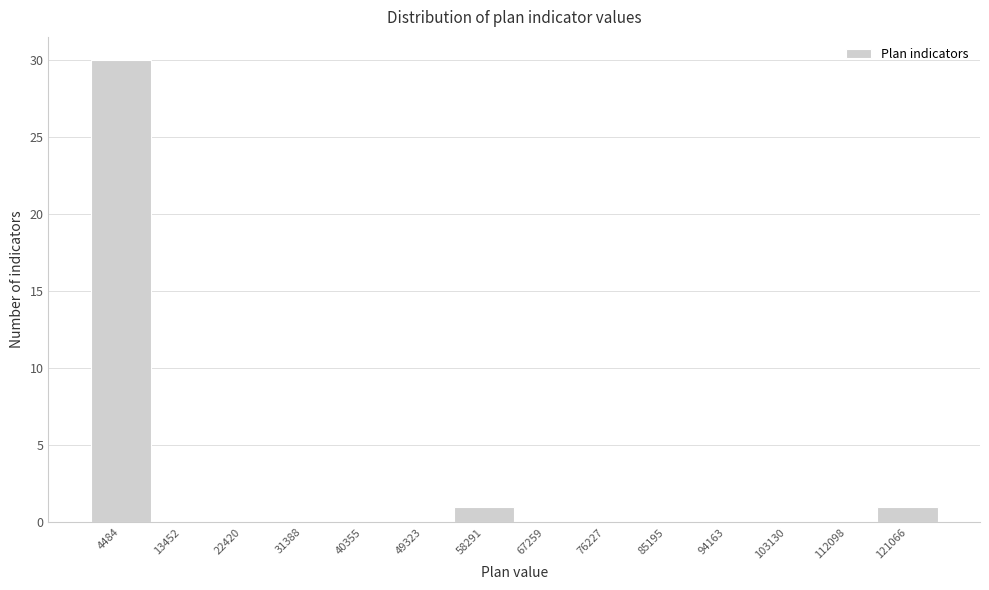

Reading left to right, transcribe this chart: for each bar, give the range it covers on the x-axis and its height. Neither the bar edges nor the heights are printed on the chart, so give them approximately, as read against the axes.

0 to 9000: 30
9000 to 18000: 0
18000 to 27000: 0
27000 to 36000: 0
36000 to 45000: 0
45000 to 54000: 0
54000 to 63000: 1
63000 to 72000: 0
72000 to 81000: 0
81000 to 90000: 0
90000 to 99000: 0
99000 to 108000: 0
108000 to 117000: 0
117000 to 126000: 1